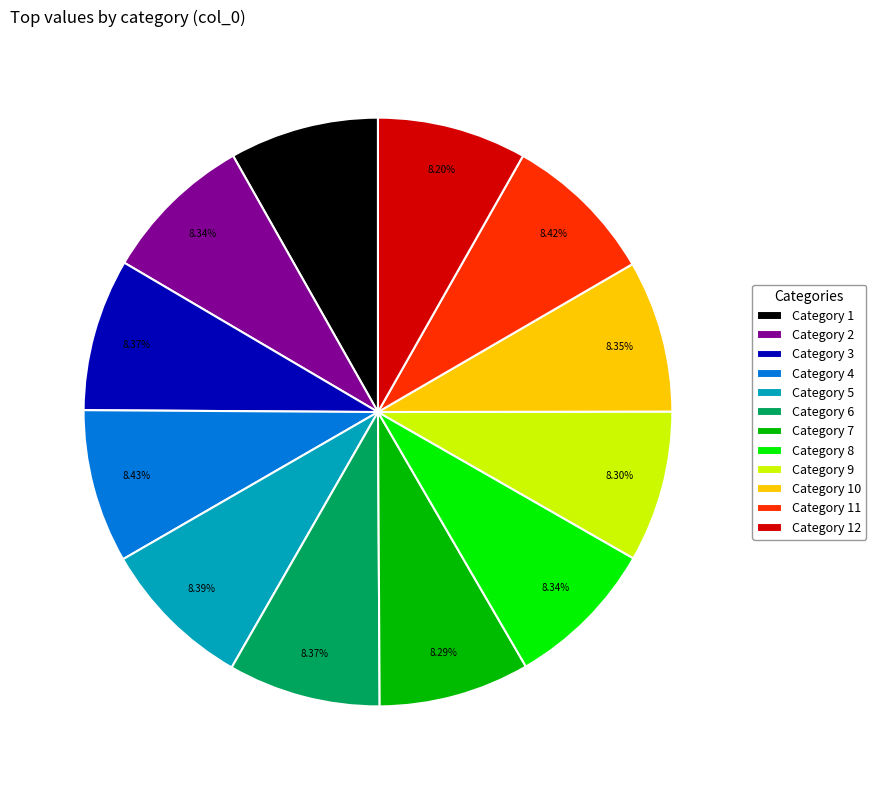

Do Category 4 and Category 1 together represent more than half of the pie?

No